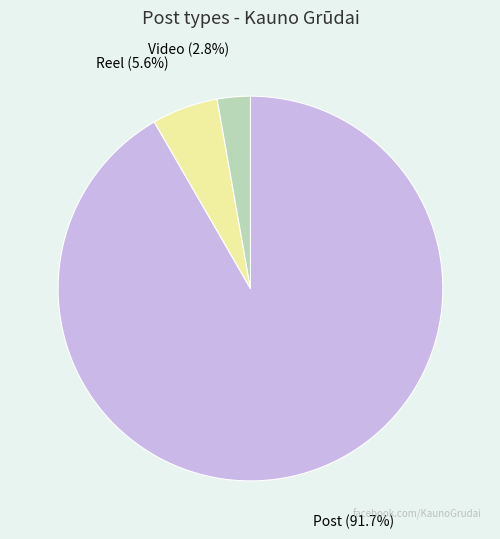

Do Video and Reel together represent more than half of the pie?

No